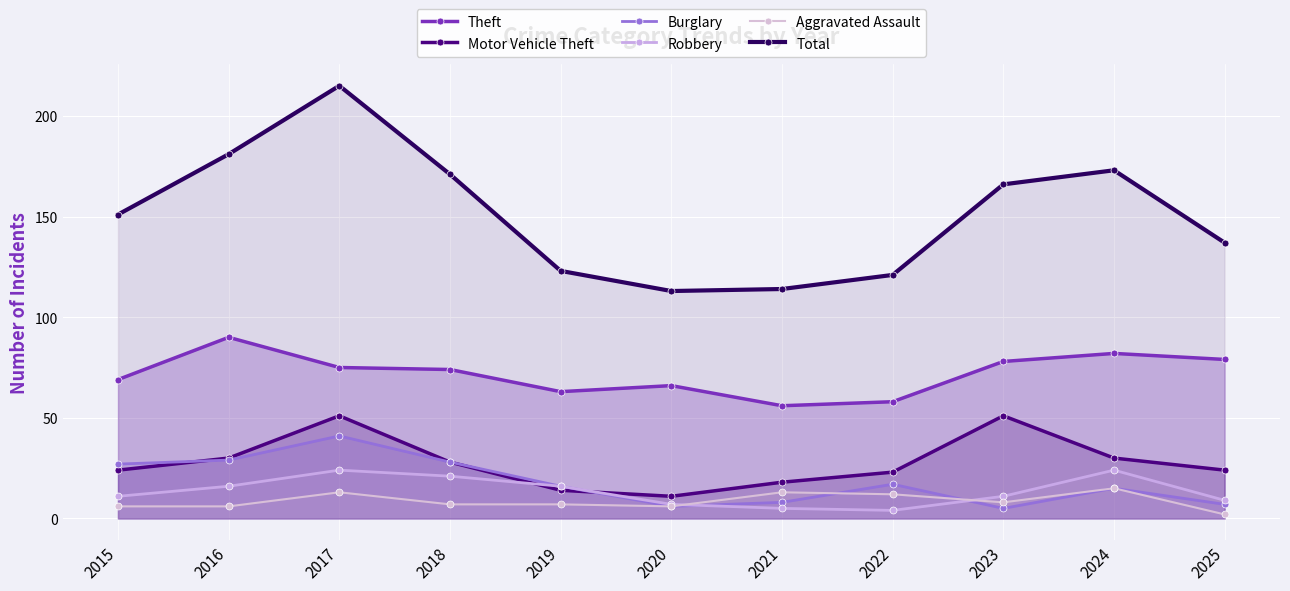

Between 2015 and 2025, which is larger?

2025